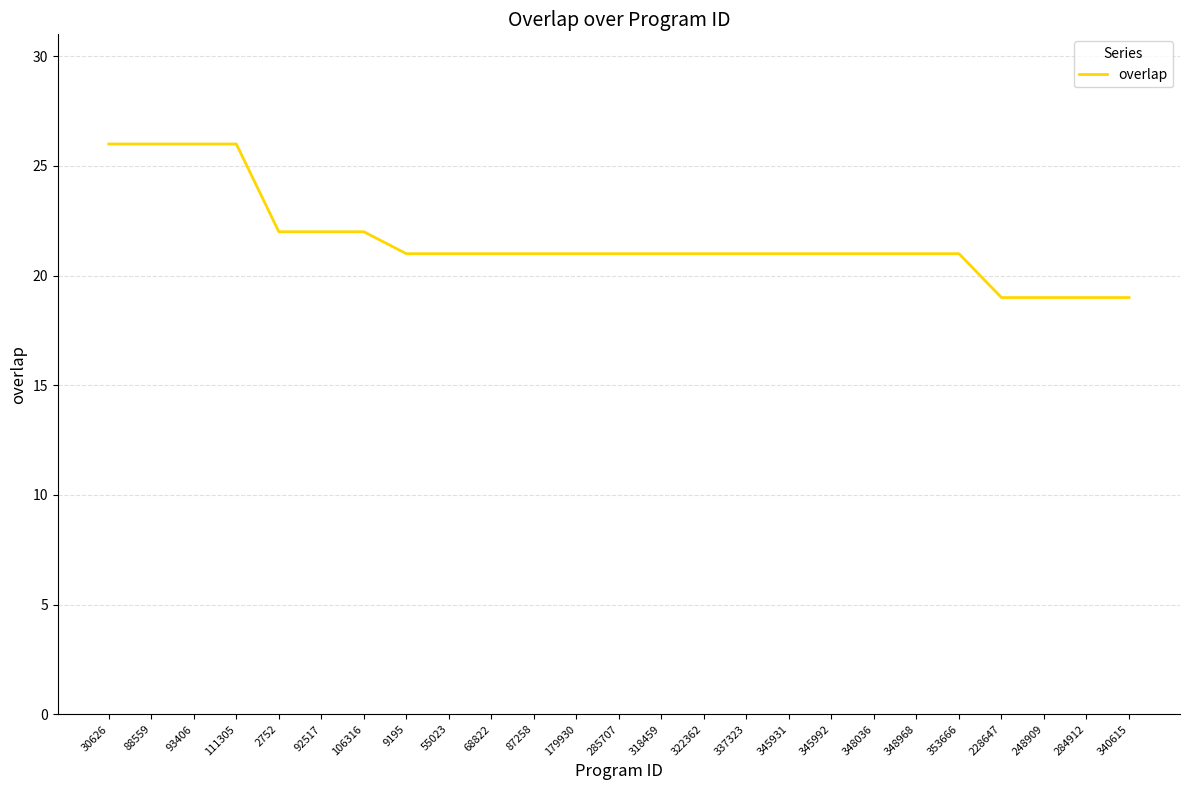

What is the greatest value displayed?

26